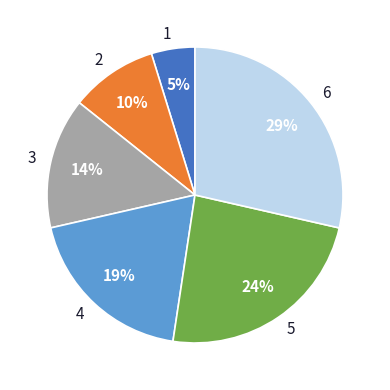

Is there a majority slice in this chart?

No